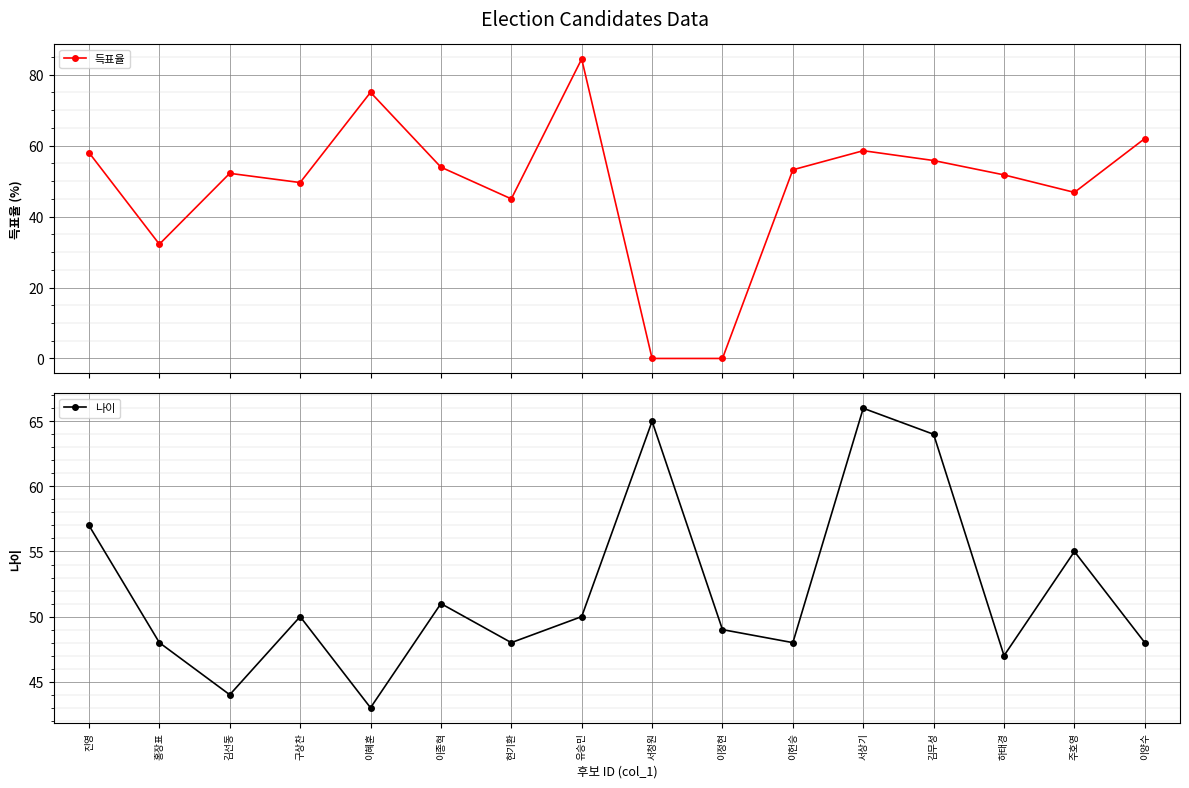

Rank the series by their maximum value, from lowest to highest.

나이, 득표율